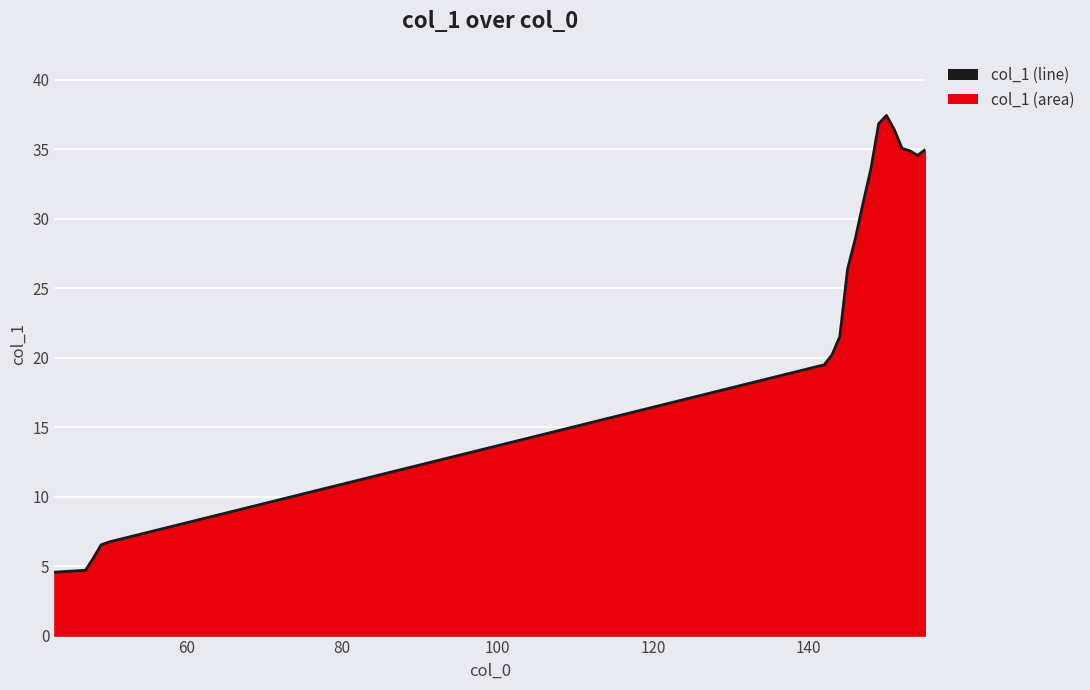

What is the maximum value shown in the chart?

37.4